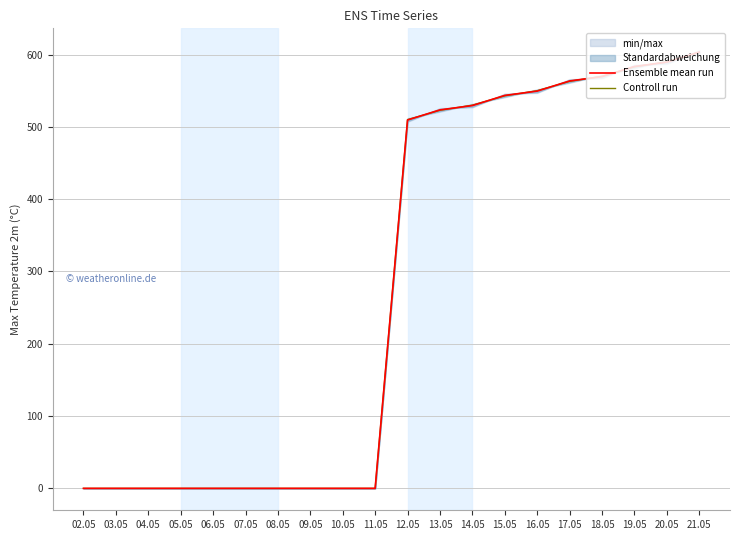

Count the number of categories in the chart.

20